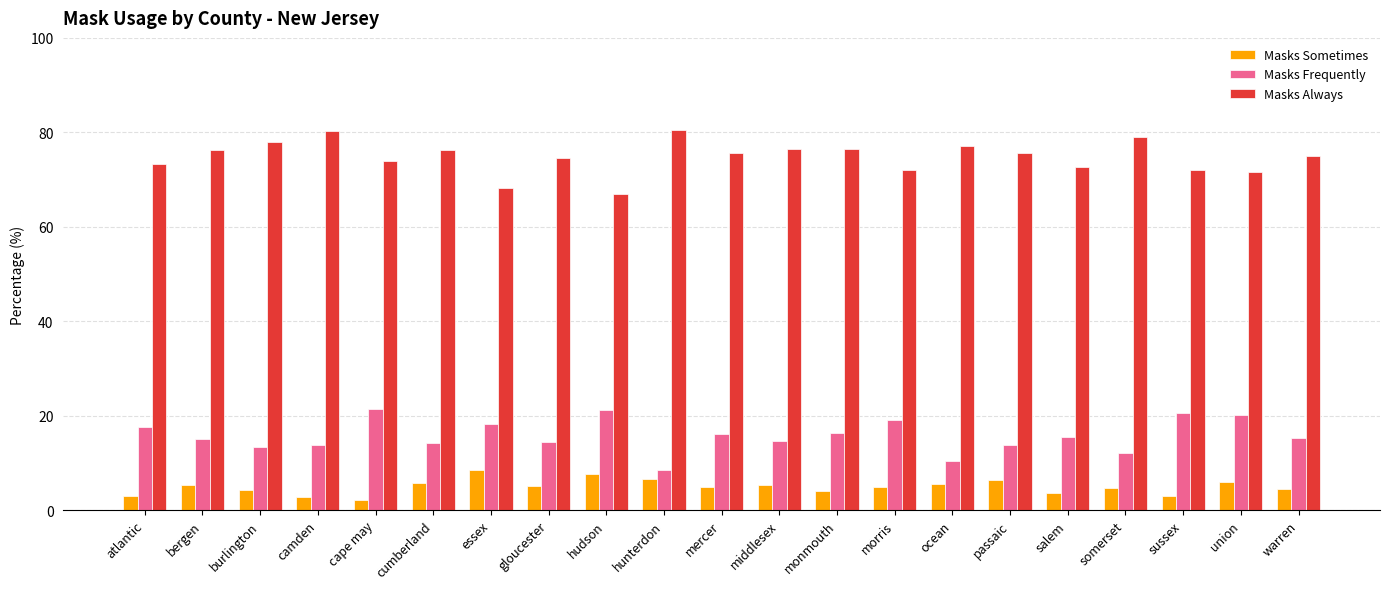

What position from the left is hunterdon?

10